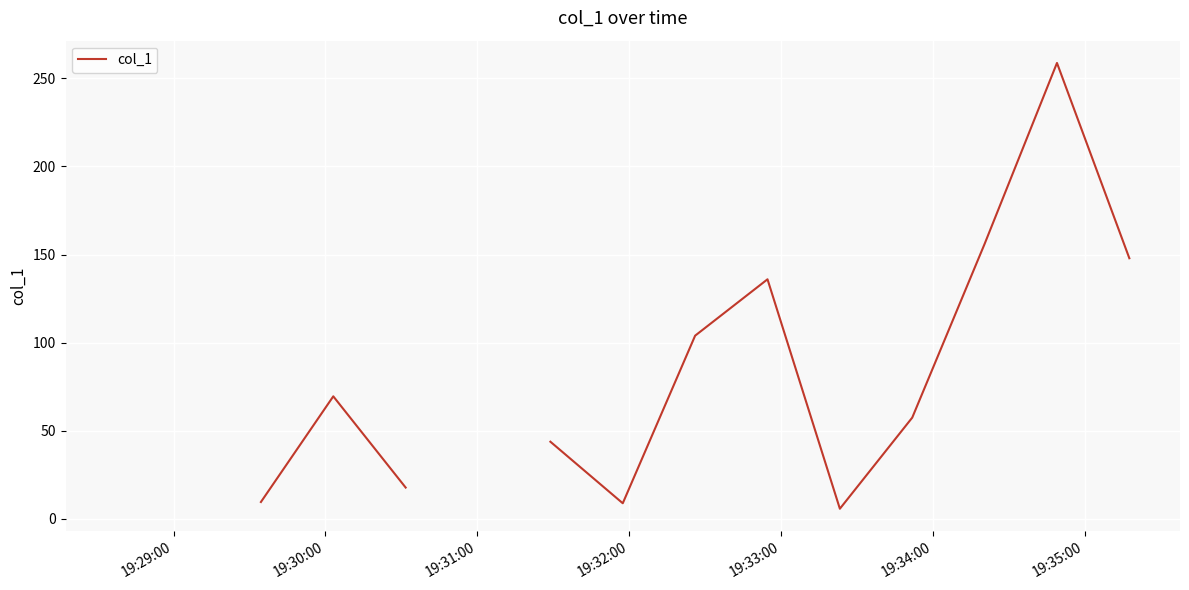

Does the chart display data point markers on the line(s)?

No